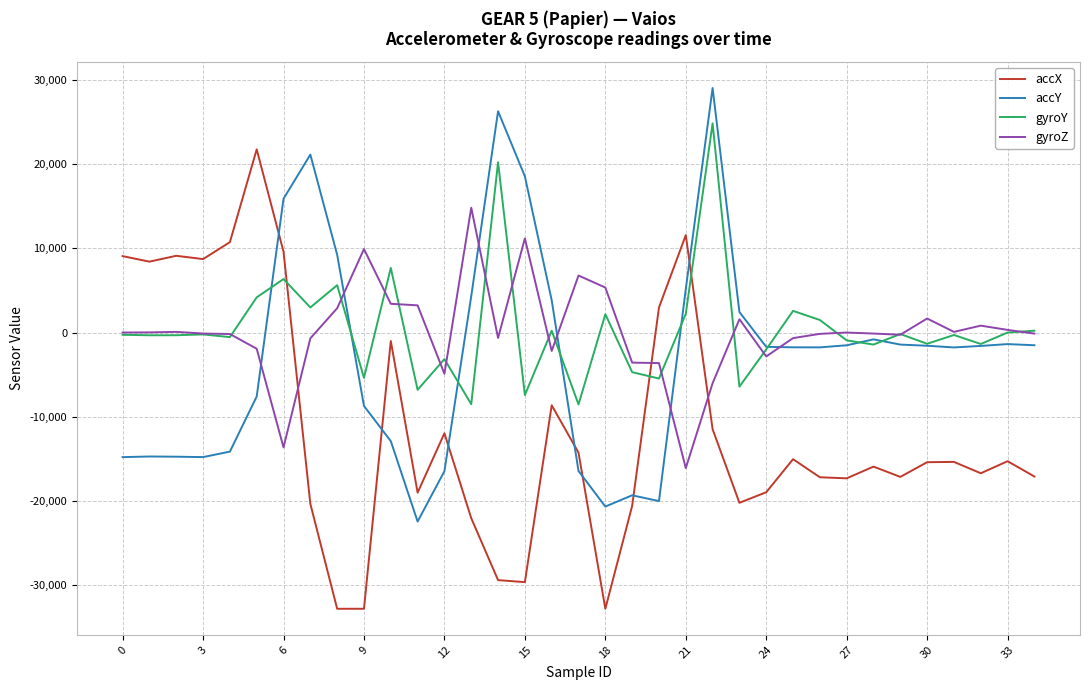

What is the sum of all gyroY values?

15103